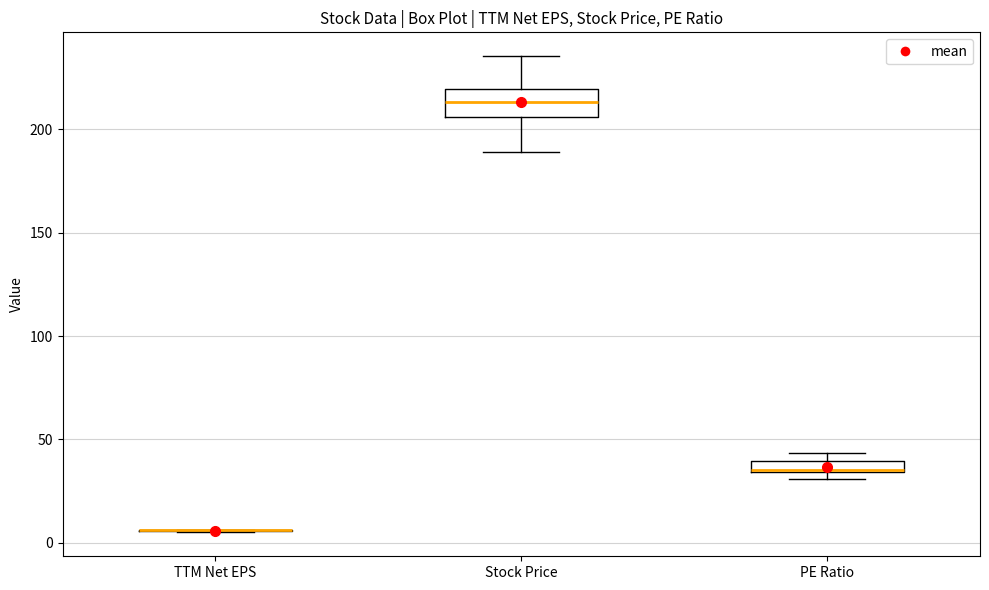

Which box is the tallest, from its lower edge to its upper edge?

Stock Price